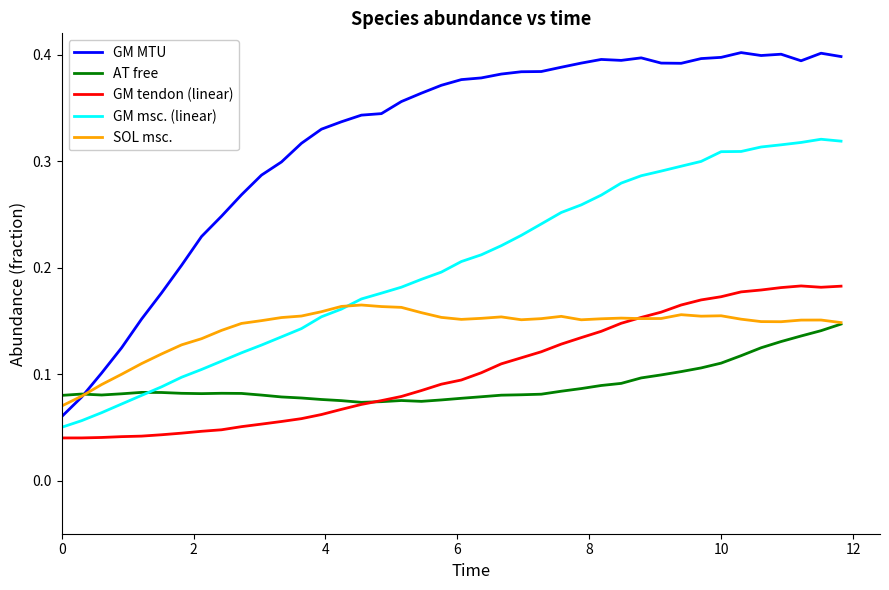

What are all the series names shown in the legend?

GM MTU, AT free, GM tendon (linear), GM msc. (linear), SOL msc.